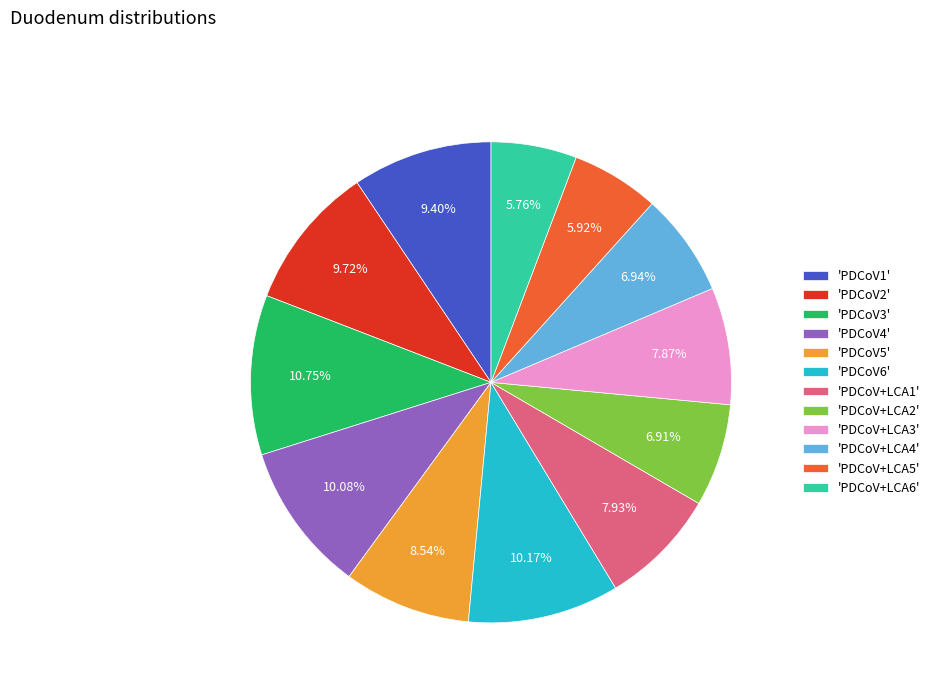

Which has a higher value, 'PDCoV1' or 'PDCoV5'?

'PDCoV1'